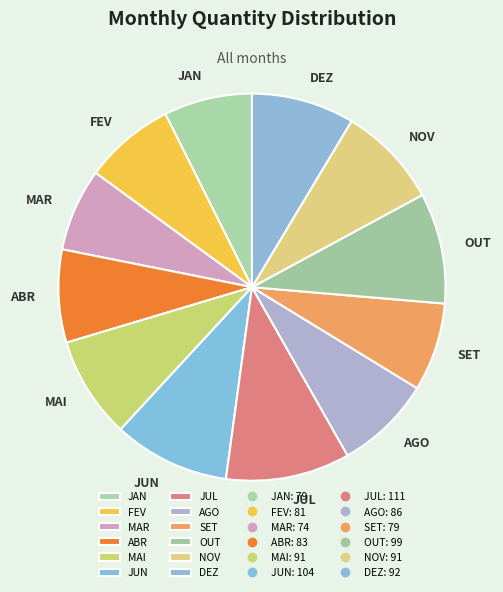

The JUL slice represents 25% of the pie. True or false?

False